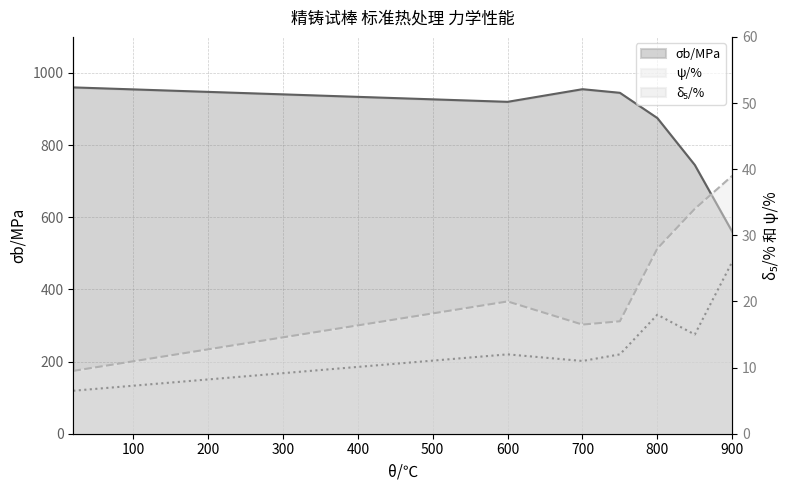

True or false: δ₅/% has a value of 4.3 at 700.

False